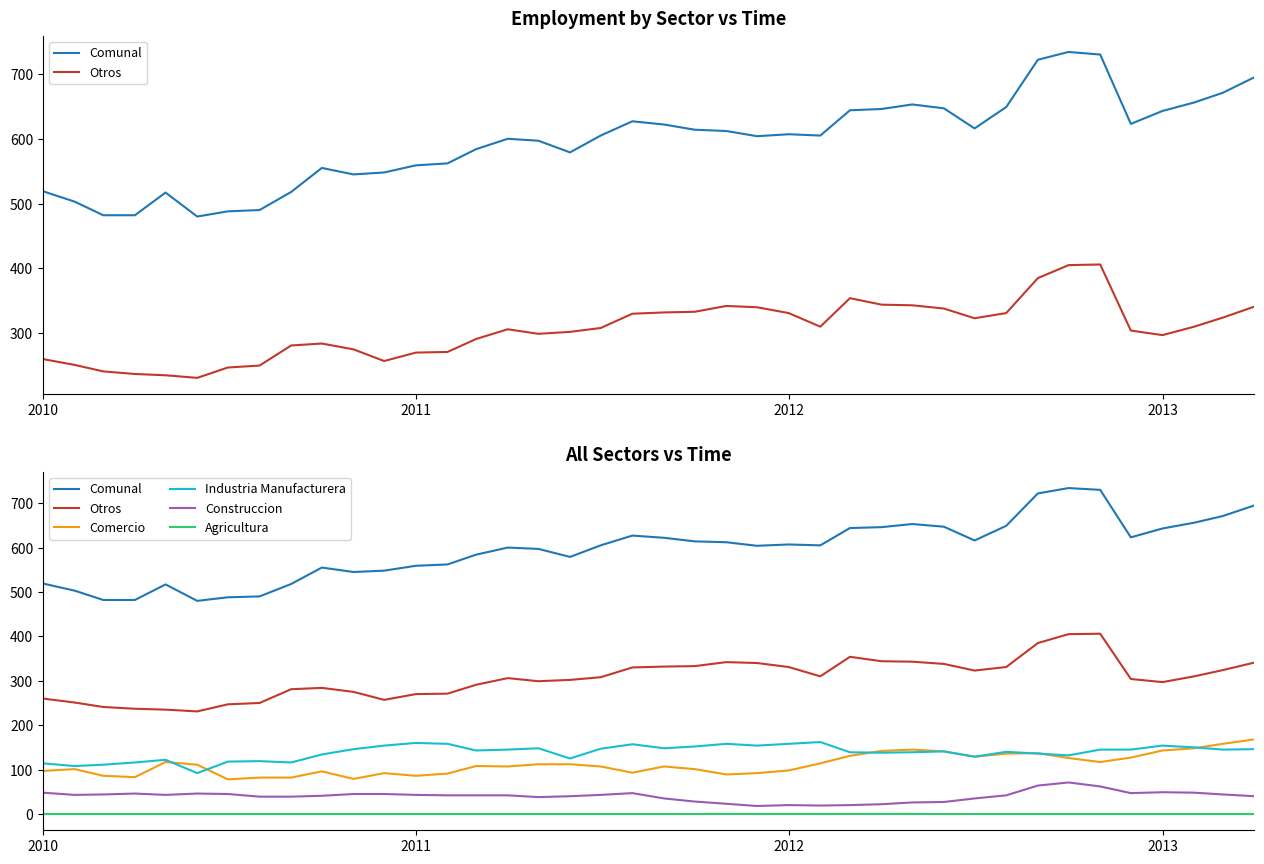

What is the label of the 40th point from the right?

2010